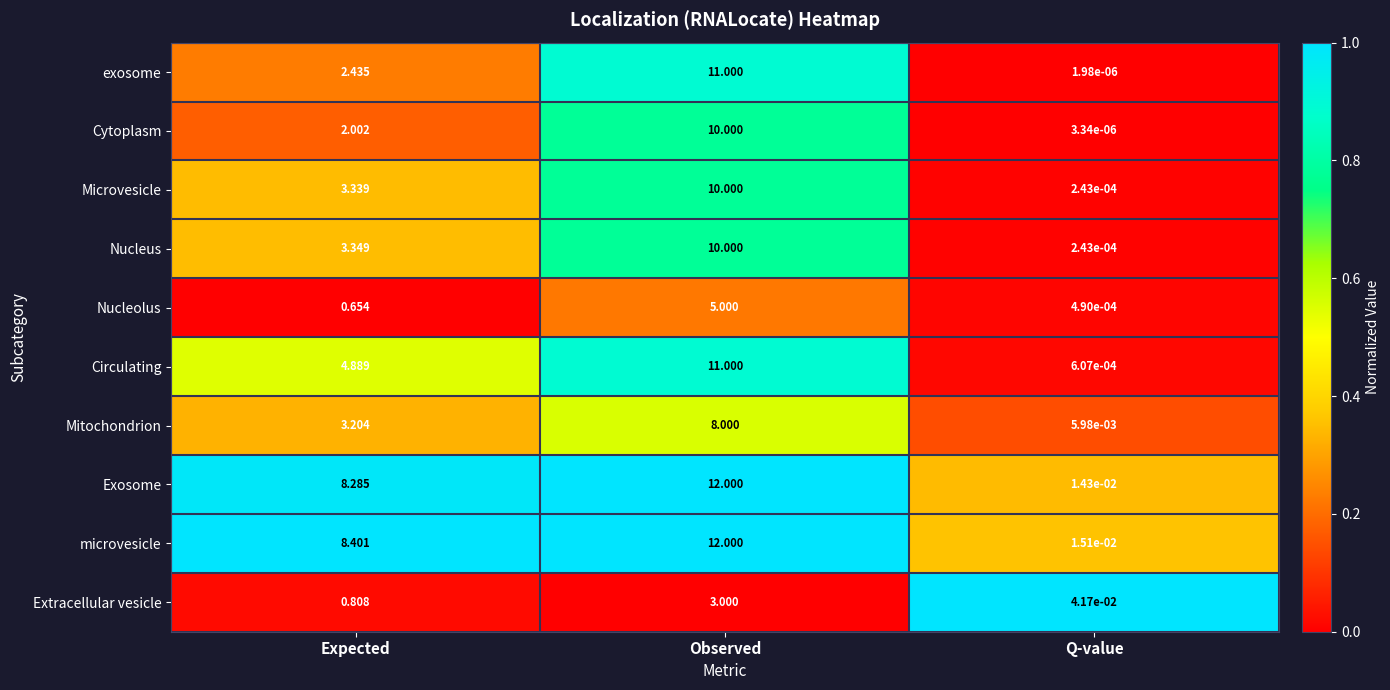

List the labels in order of Circulating value, largest first.

Observed, Expected, Q-value